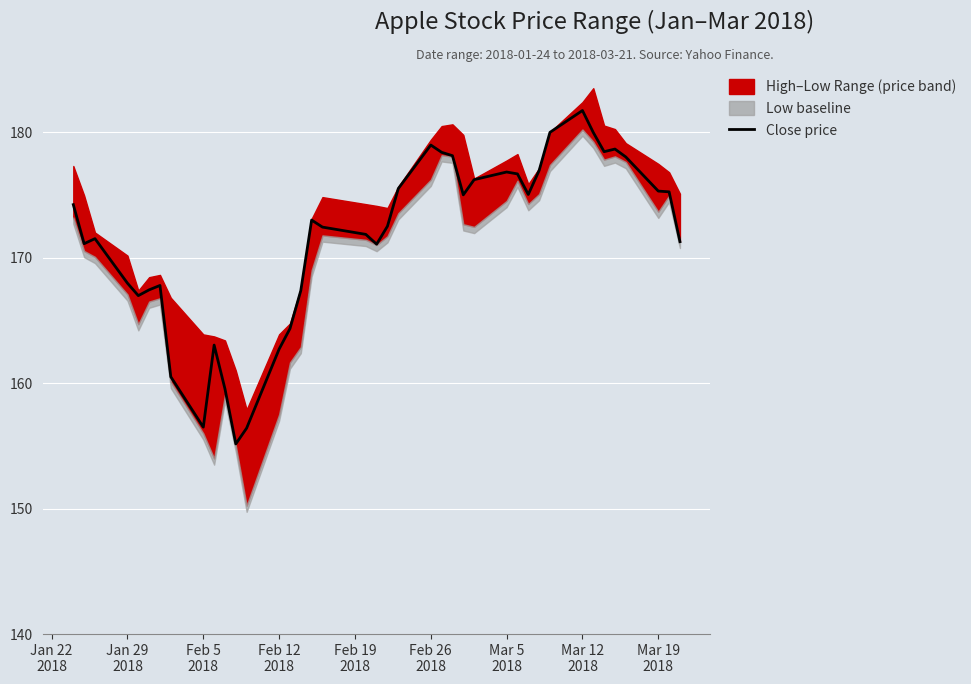

What is the highest value of the Close price series?

181.7